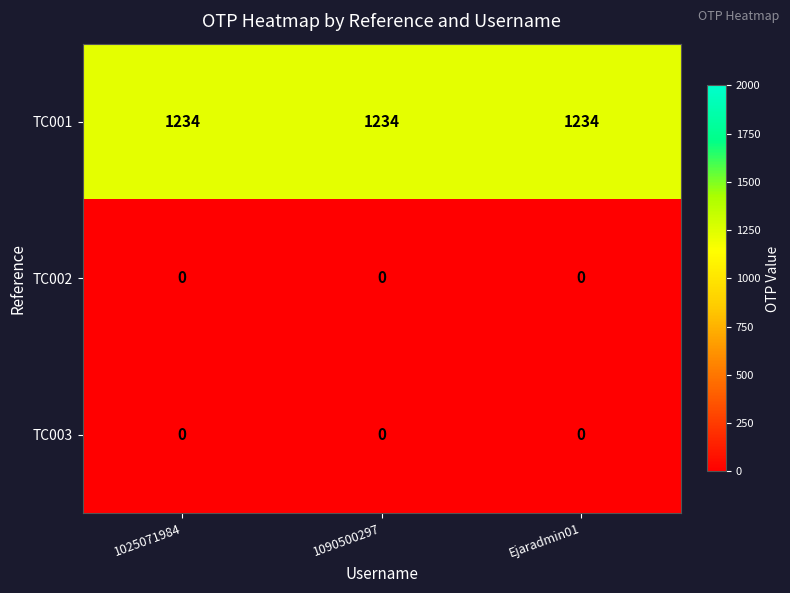

True or false: TC001 has a value of 1234 at Ejaradmin01.

True